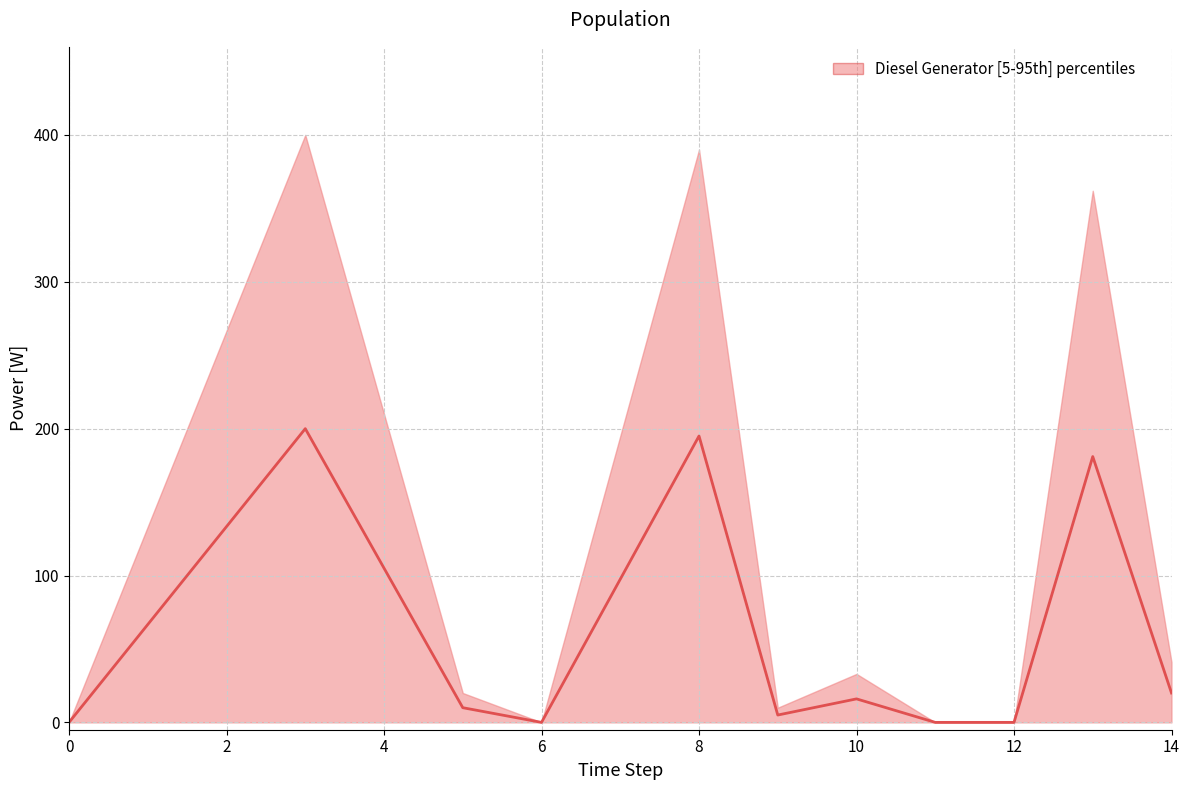

What is the difference between the maximum and minimum values?

200